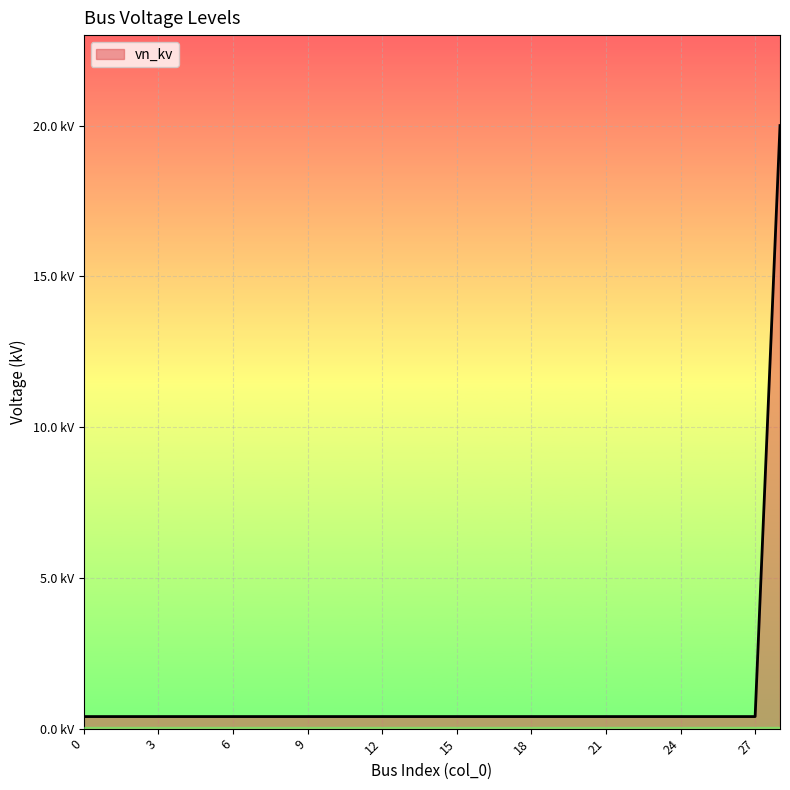

Rank the categories by value from lowest to highest.

0, 1, 2, 3, 4, 5, 6, 7, 8, 9, 10, 11, 12, 13, 14, 15, 16, 17, 18, 19, 20, 21, 22, 23, 24, 25, 26, 27, 28